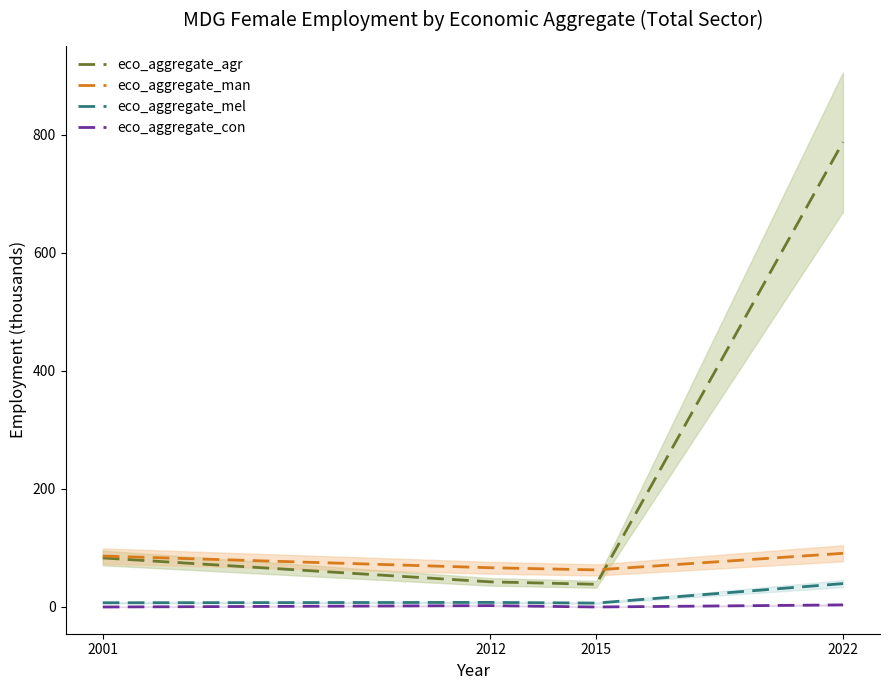

Reading right to left, list all the values displayed in this chart.

eco_aggregate_agr: 2022=787.9	2015=38.5	2012=42.6	2001=83.1
eco_aggregate_man: 2022=91.0	2015=62.8	2012=66.5	2001=86.3
eco_aggregate_mel: 2022=39.6	2015=6.6	2012=7.8	2001=7.2
eco_aggregate_con: 2022=3.6	2015=0.0	2012=2.3	2001=0.0